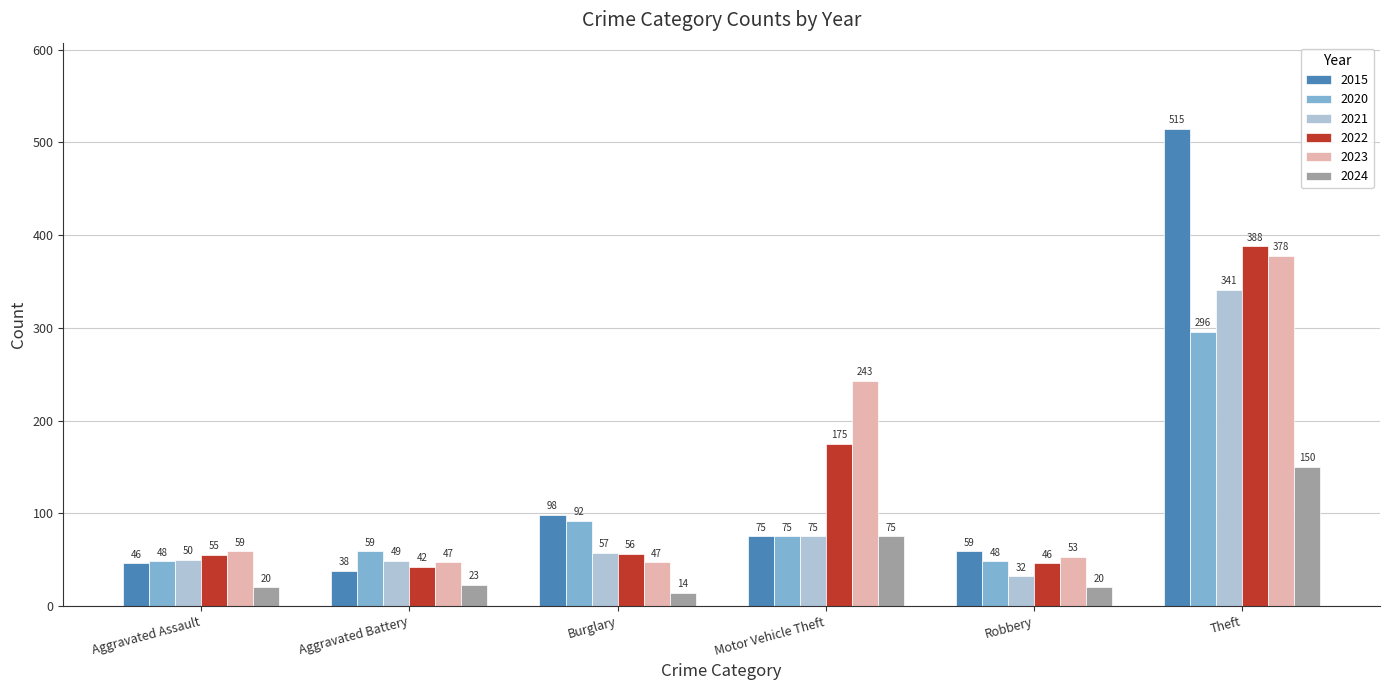

Reading left to right, transcribe all the data shown in this chart.

2015: Aggravated Assault=46	Aggravated Battery=38	Burglary=98	Motor Vehicle Theft=75	Robbery=59	Theft=515
2020: Aggravated Assault=48	Aggravated Battery=59	Burglary=92	Motor Vehicle Theft=75	Robbery=48	Theft=296
2021: Aggravated Assault=50	Aggravated Battery=49	Burglary=57	Motor Vehicle Theft=75	Robbery=32	Theft=341
2022: Aggravated Assault=55	Aggravated Battery=42	Burglary=56	Motor Vehicle Theft=175	Robbery=46	Theft=388
2023: Aggravated Assault=59	Aggravated Battery=47	Burglary=47	Motor Vehicle Theft=243	Robbery=53	Theft=378
2024: Aggravated Assault=20	Aggravated Battery=23	Burglary=14	Motor Vehicle Theft=75	Robbery=20	Theft=150